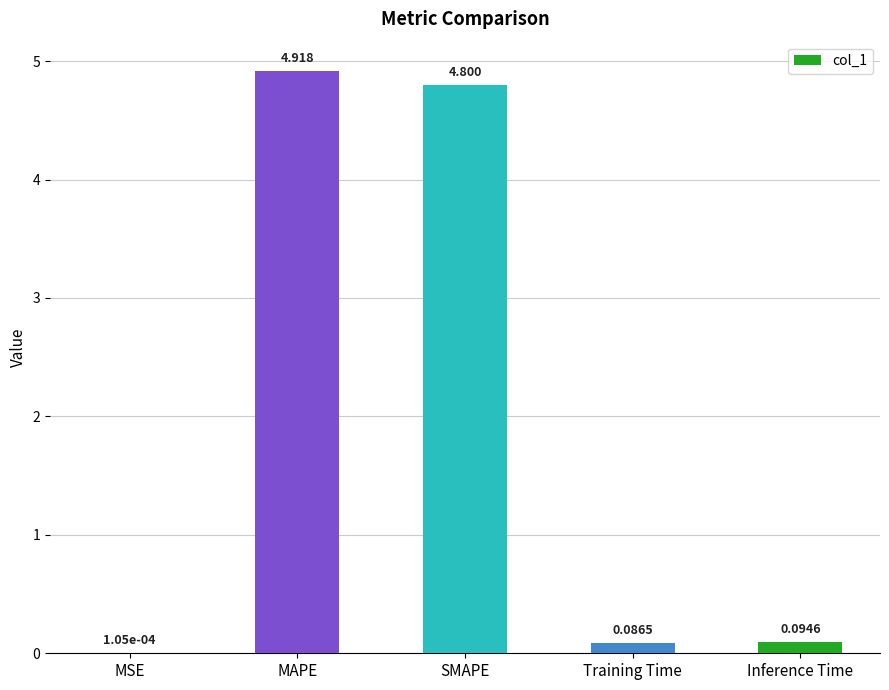

Where is the data nearest to the value 2?

Inference Time